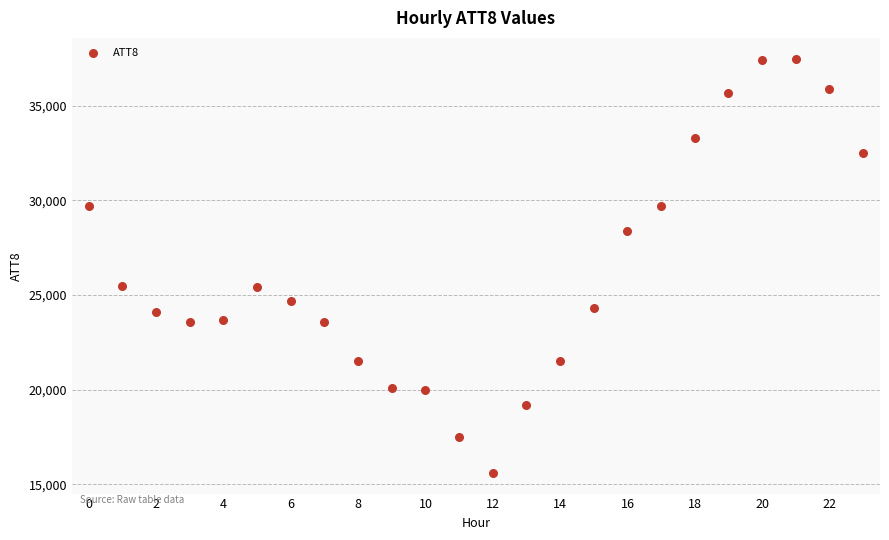

What is the range of Y values (max minus min)?

21900